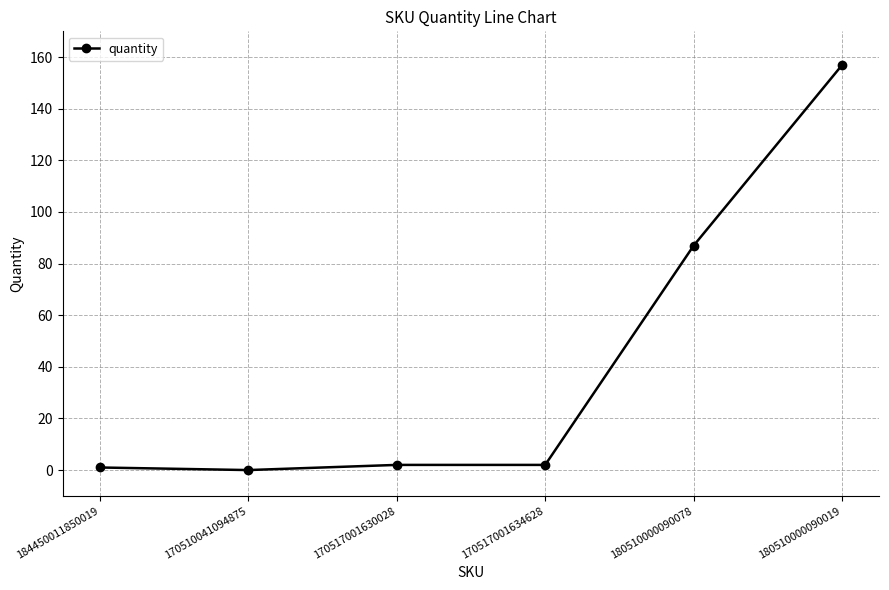

What is the difference between the maximum and minimum values?

157